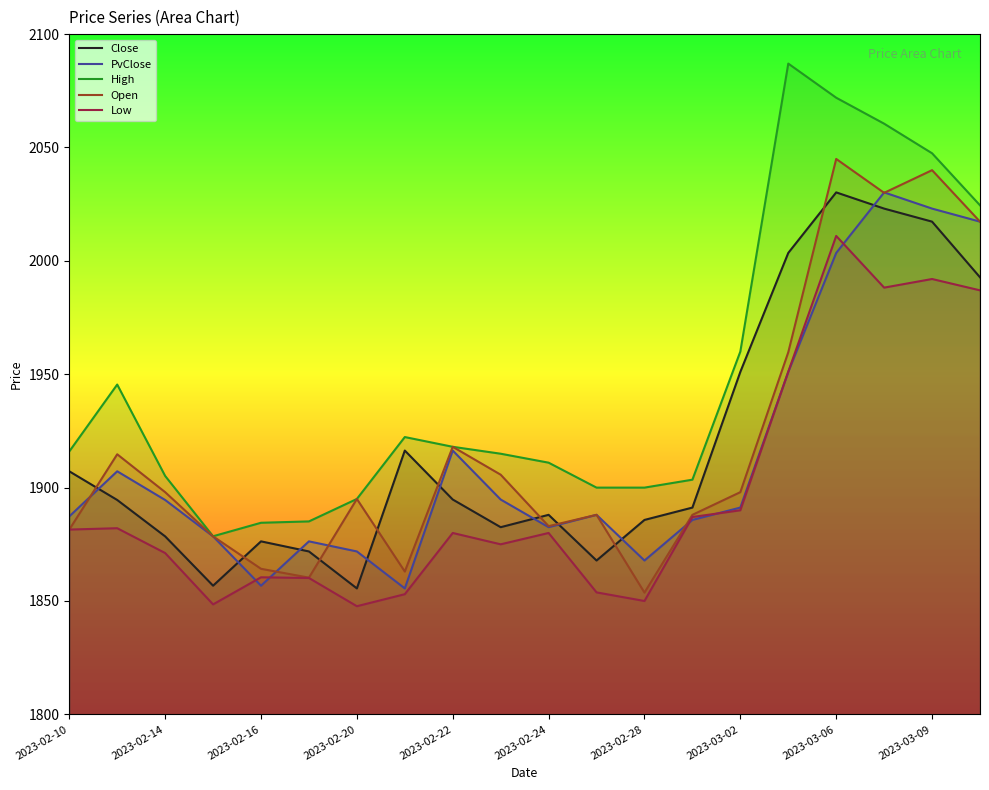

How many intersections are there between PvClose and Low?

6